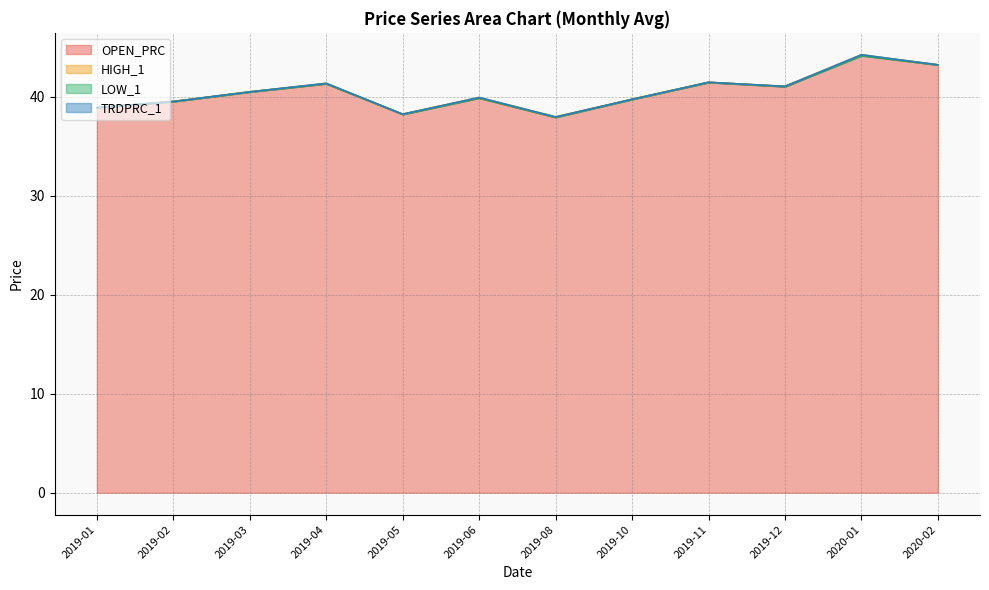

How many series are shown in this chart?

4